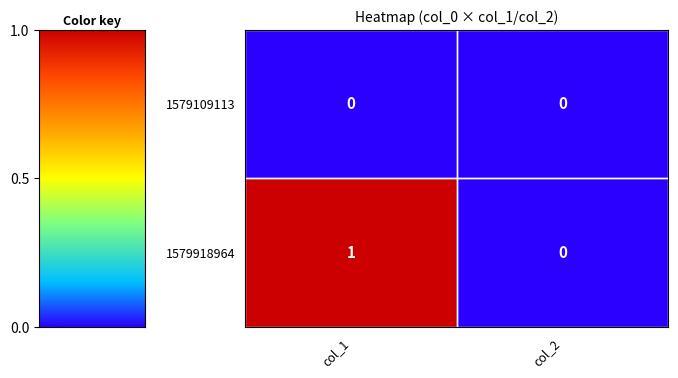

How many positive values does the 1579918964 series have?

1